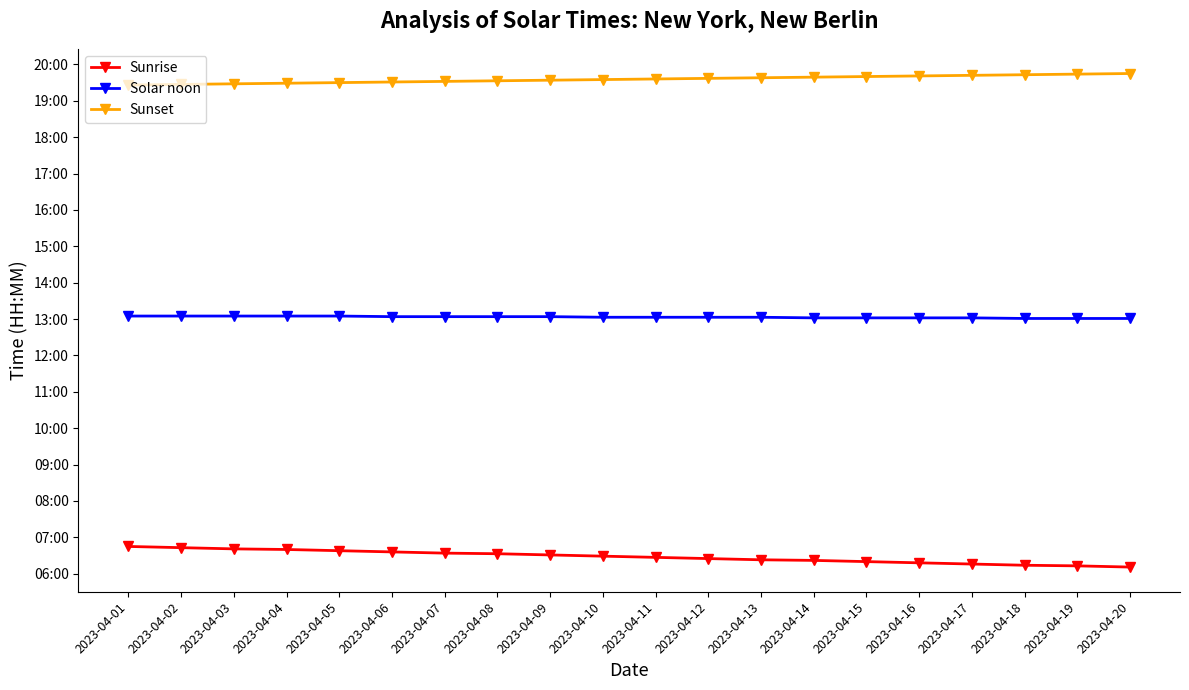

What is the difference between the highest and lowest values at 2023-04-15?

800